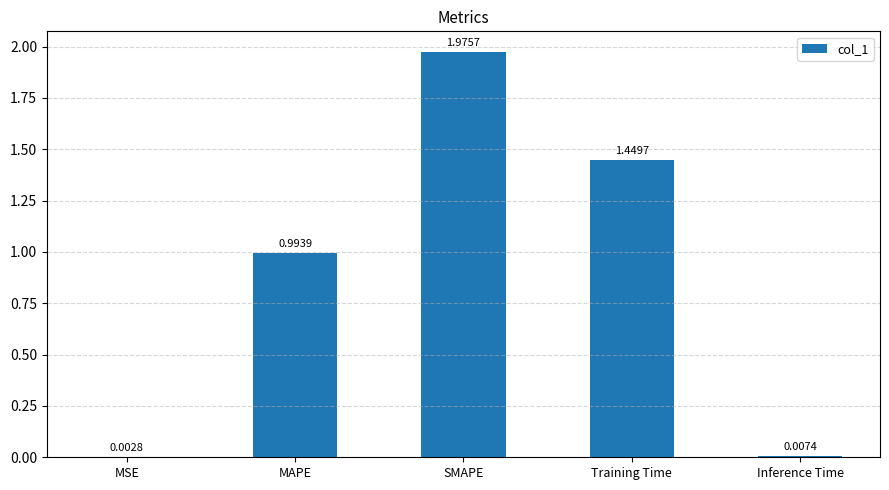

Which category has the highest value across all series?

SMAPE